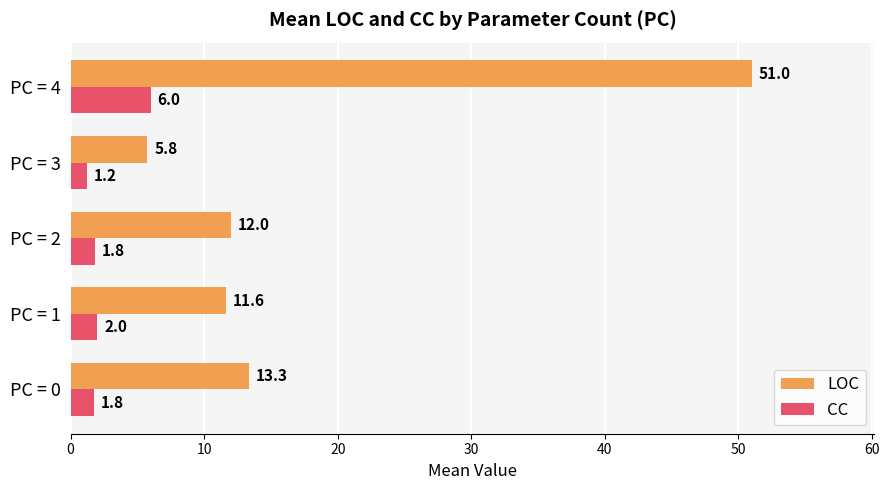

How many series are shown in this chart?

2